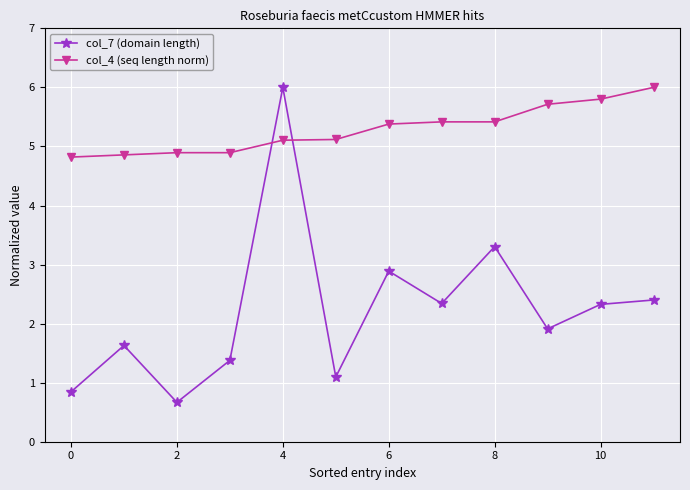

What is the sum of all col_4 (seq length norm) values?

63.4